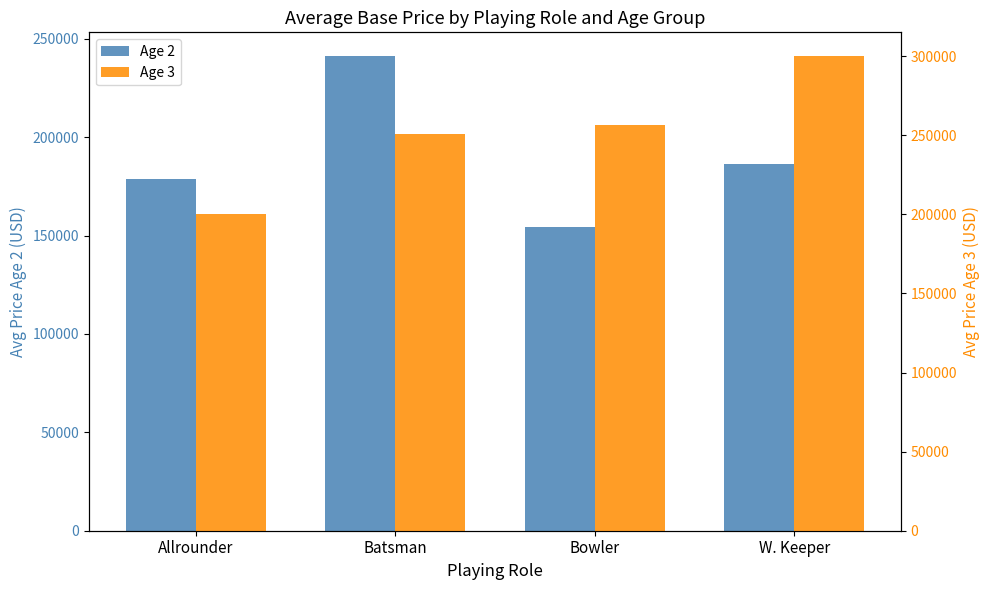

Rank the series by their maximum value, from highest to lowest.

Age 3, Age 2